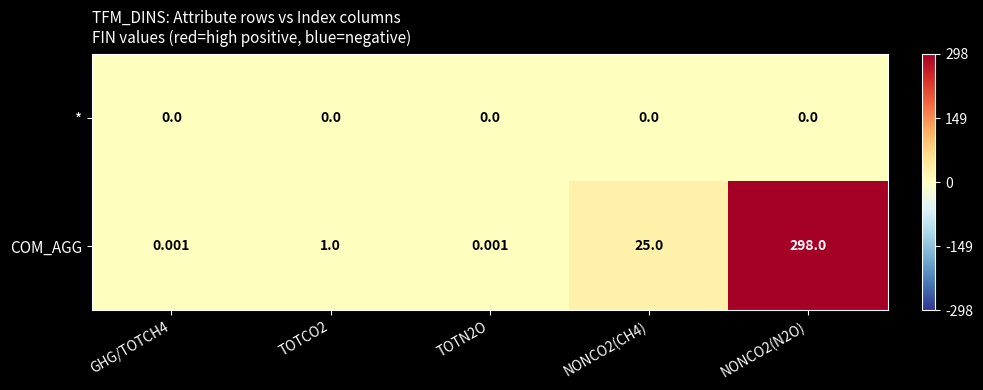

List the series in order of their peak value, highest first.

COM_AGG, *